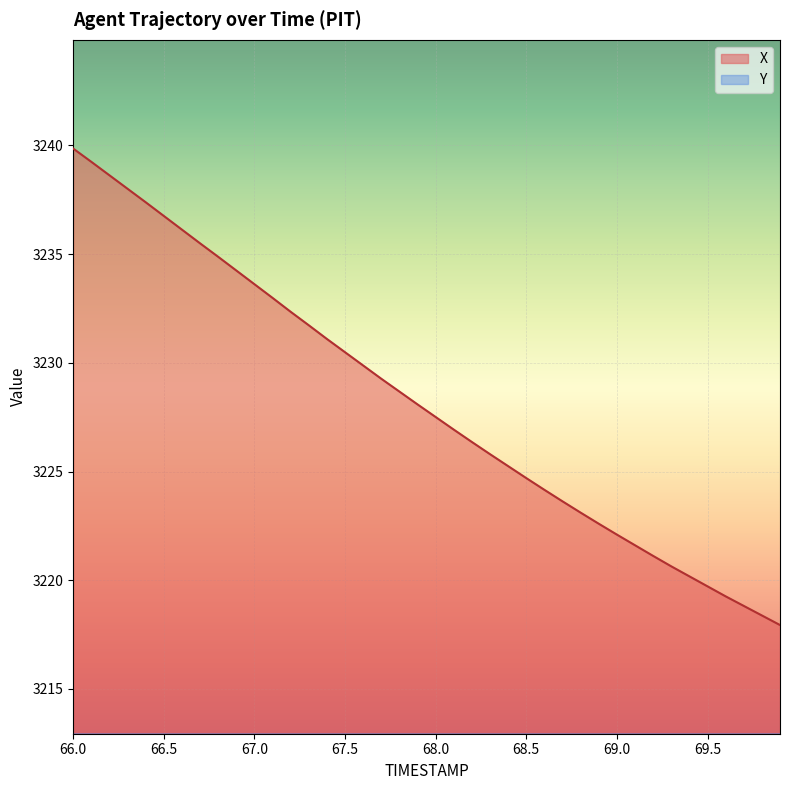

The value of X at 68.7 is 3223.6. True or false?

True